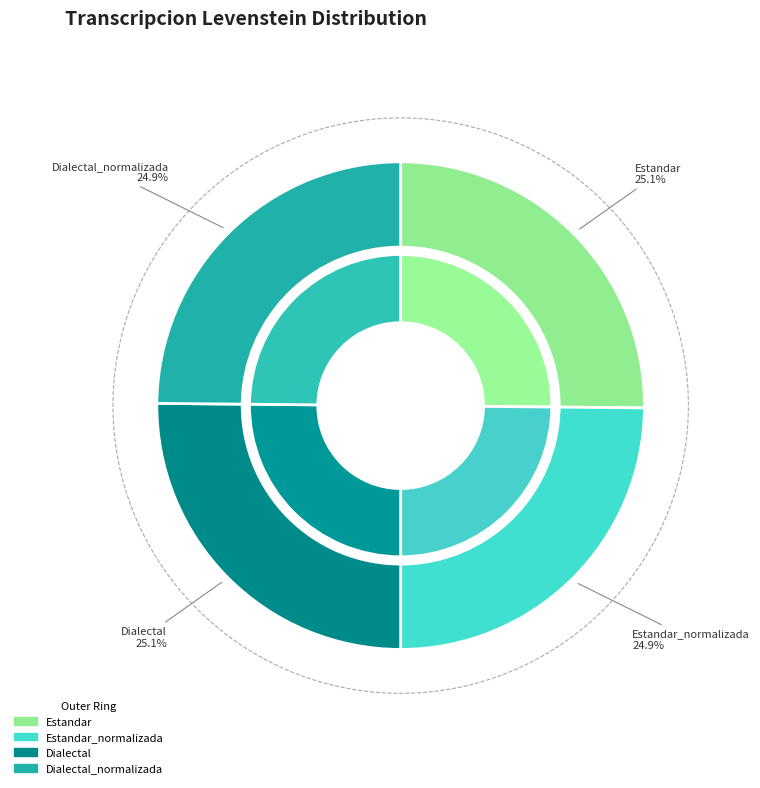

The Dialectal slice represents 38% of the pie. True or false?

False